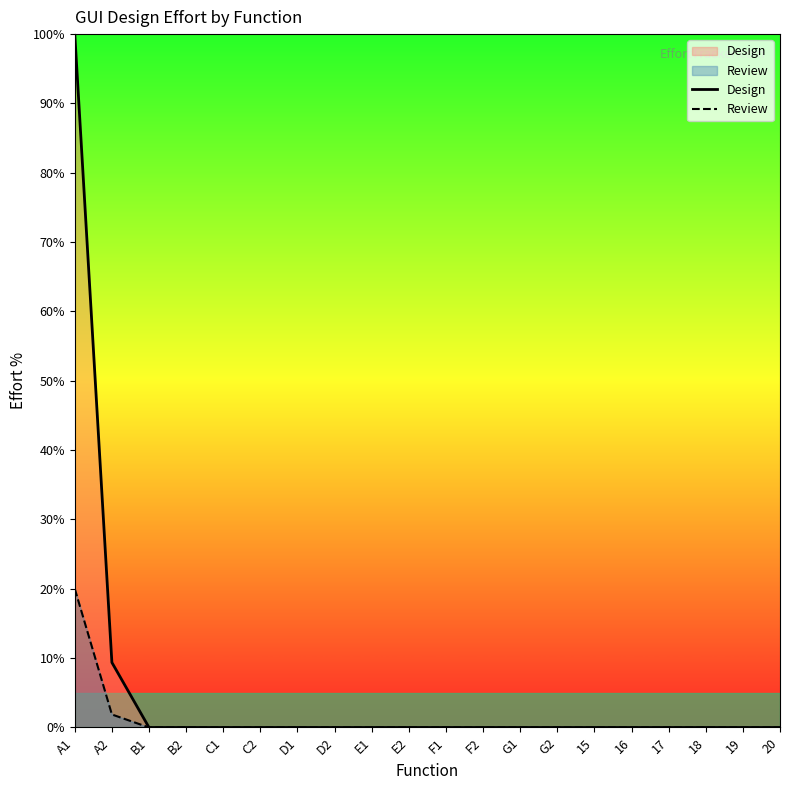

What is the label of the 20th point from the right?

A1